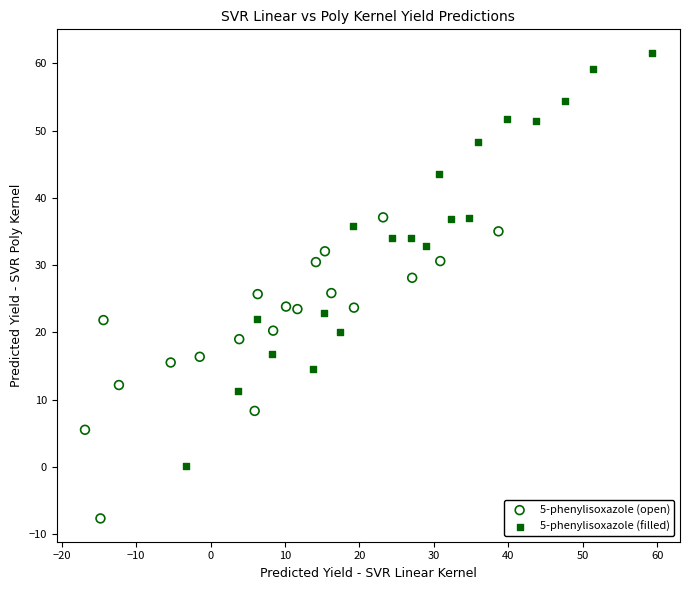

Which series reaches the maximum Y coordinate?

5-phenylisoxazole (filled)